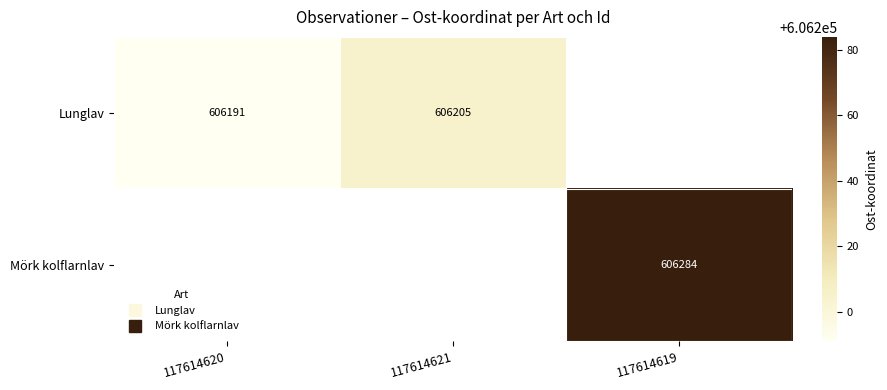

The Lunglav series shows 606191.0 at 117614620. True or false?

True